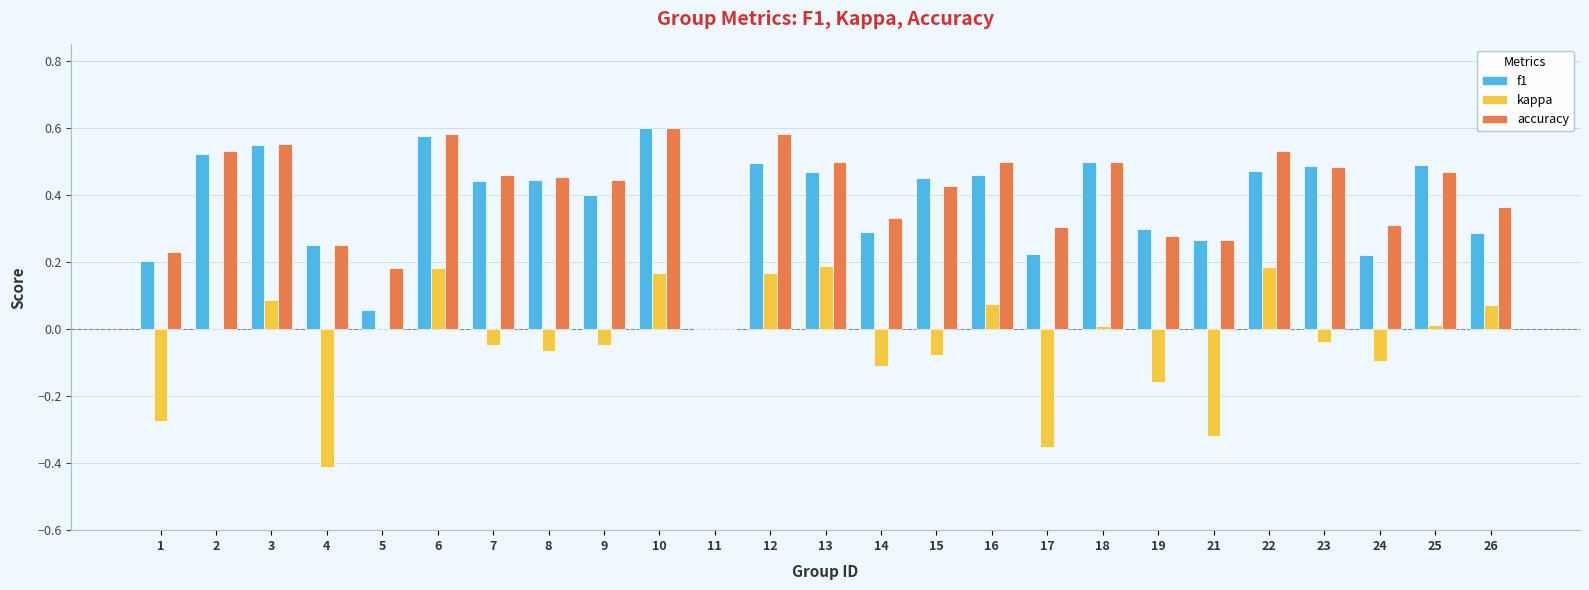

True or false: accuracy has a value of 0.6 at 26.

False